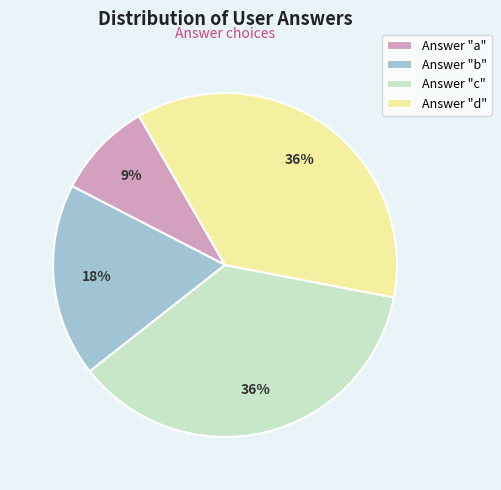

True or false: Answer "b" accounts for 18% of the total.

True